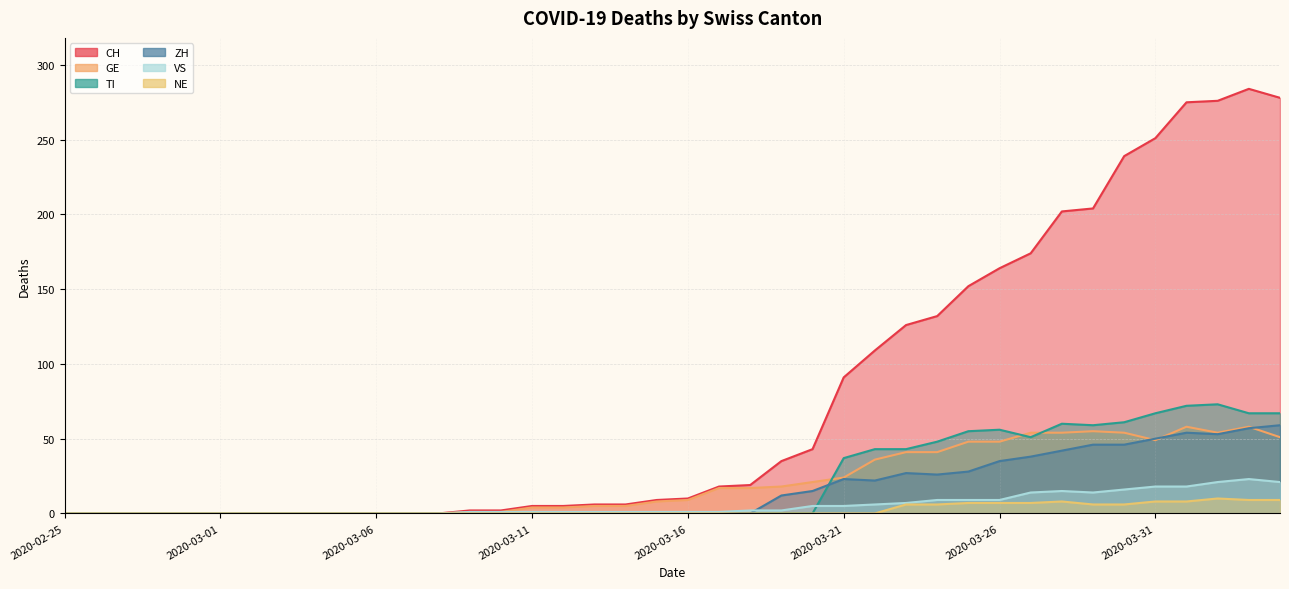

What is the label of the 40th point from the left?

2020-04-04